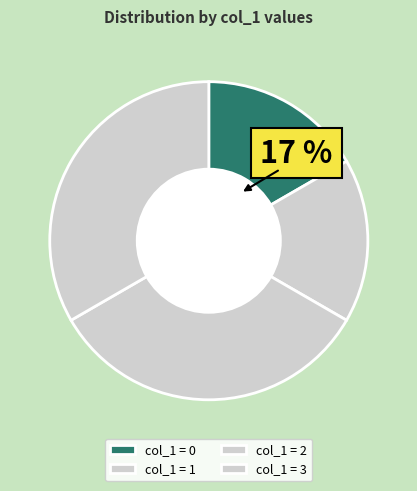

To the nearest percent, what is the difference between the largest and smallest slice percentages?

27%